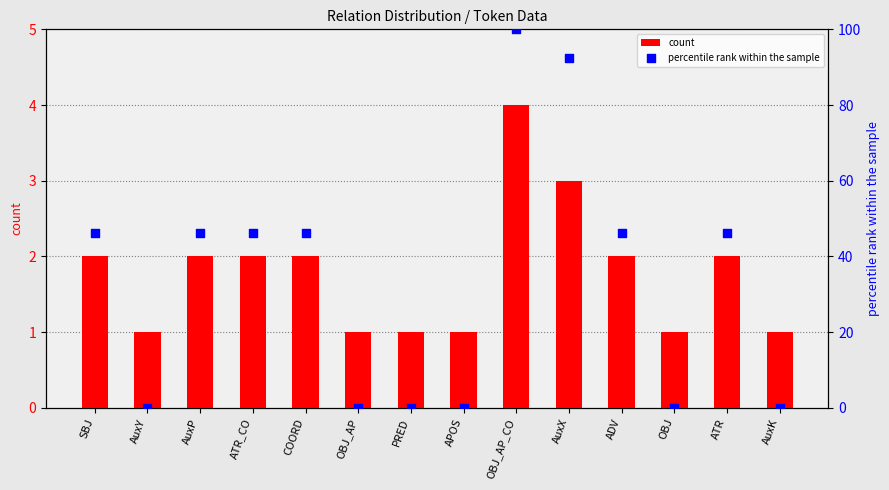

Which series has the largest Y range (max minus min)?

percentile rank within the sample